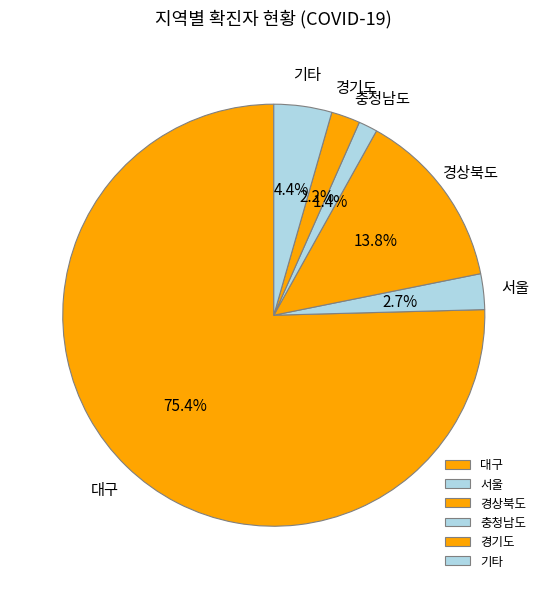

Count the number of slices in the pie.

6